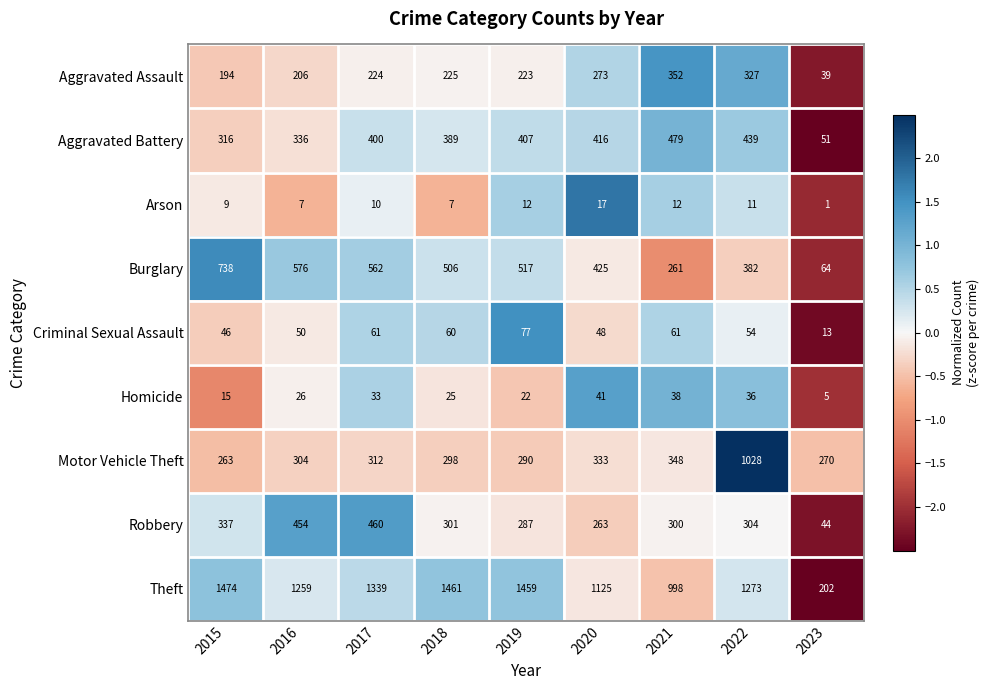

What is the greatest value displayed?

1474